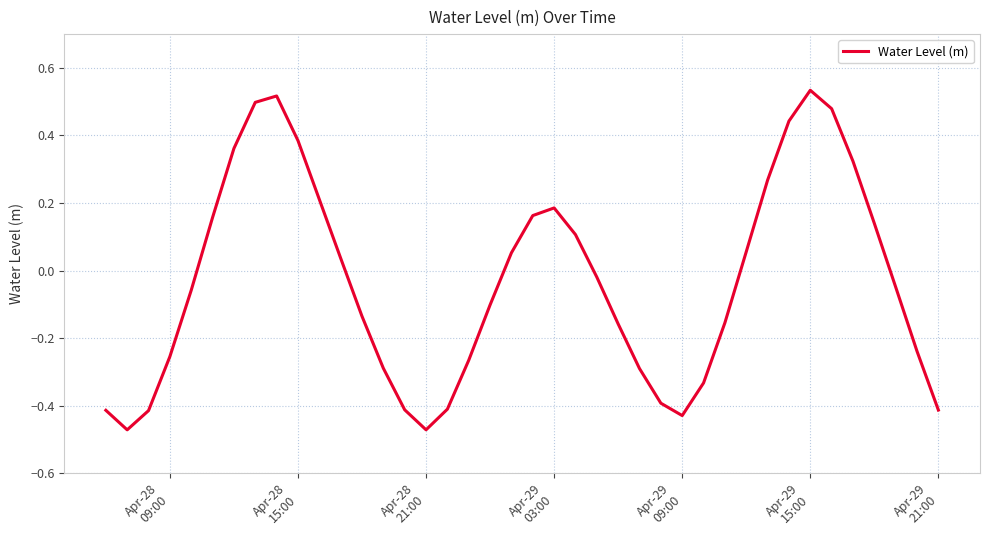

What is the difference between the maximum and minimum values?

1.0